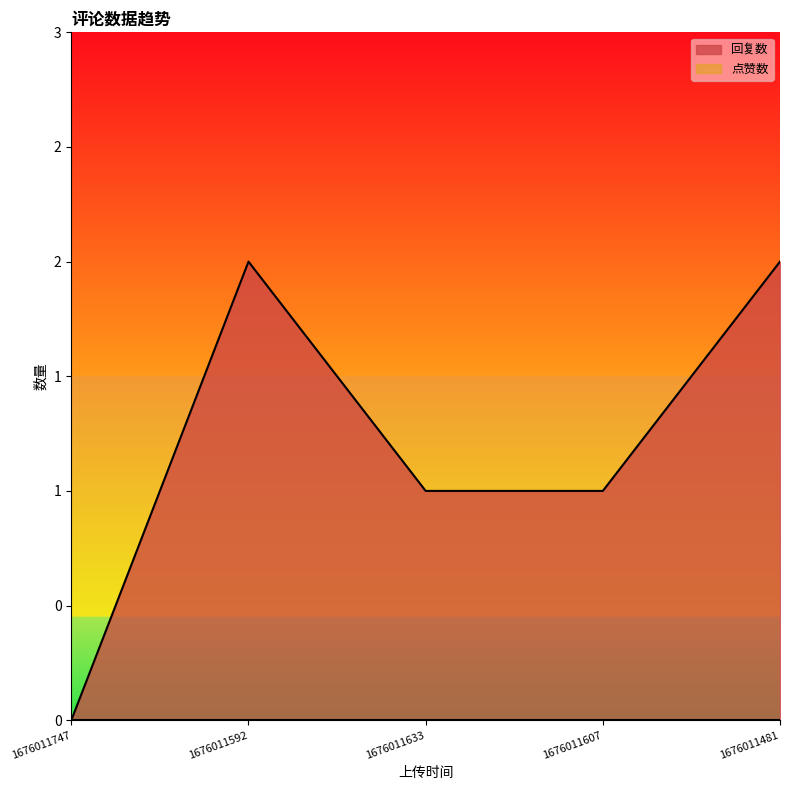

What is the greatest value displayed?

2